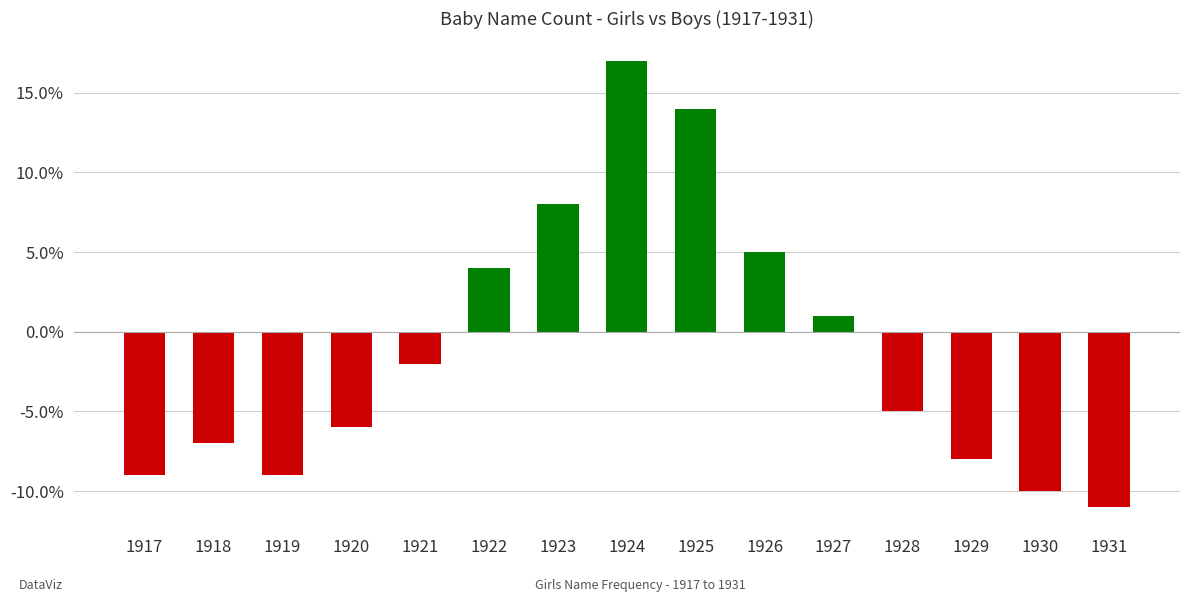

At which label does the data first exceed -5?

1921